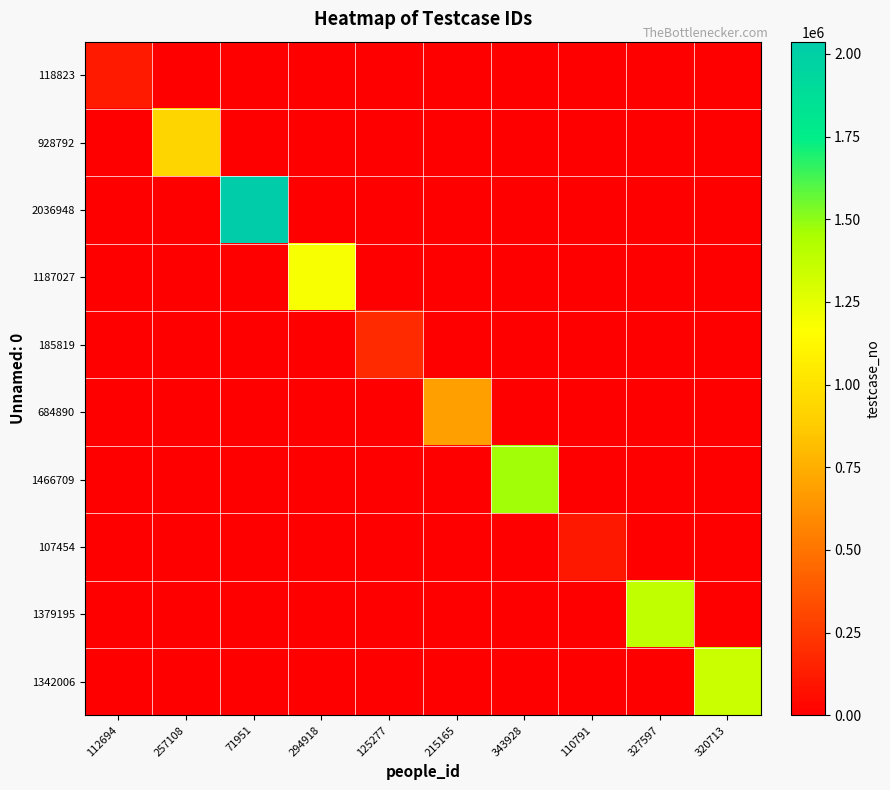

Reading right to left, list all the values displayed in this chart.

118823: 320713=0	327597=0	110791=0	343928=0	215165=0	125277=0	294918=0	71951=0	257108=0	112694=118824
928792: 320713=0	327597=0	110791=0	343928=0	215165=0	125277=0	294918=0	71951=0	257108=928793	112694=0
2036948: 320713=0	327597=0	110791=0	343928=0	215165=0	125277=0	294918=0	71951=2036949	257108=0	112694=0
1187027: 320713=0	327597=0	110791=0	343928=0	215165=0	125277=0	294918=1187028	71951=0	257108=0	112694=0
185819: 320713=0	327597=0	110791=0	343928=0	215165=0	125277=185820	294918=0	71951=0	257108=0	112694=0
684890: 320713=0	327597=0	110791=0	343928=0	215165=684891	125277=0	294918=0	71951=0	257108=0	112694=0
1466709: 320713=0	327597=0	110791=0	343928=1466710	215165=0	125277=0	294918=0	71951=0	257108=0	112694=0
107454: 320713=0	327597=0	110791=107455	343928=0	215165=0	125277=0	294918=0	71951=0	257108=0	112694=0
1379195: 320713=0	327597=1379196	110791=0	343928=0	215165=0	125277=0	294918=0	71951=0	257108=0	112694=0
1342006: 320713=1342007	327597=0	110791=0	343928=0	215165=0	125277=0	294918=0	71951=0	257108=0	112694=0